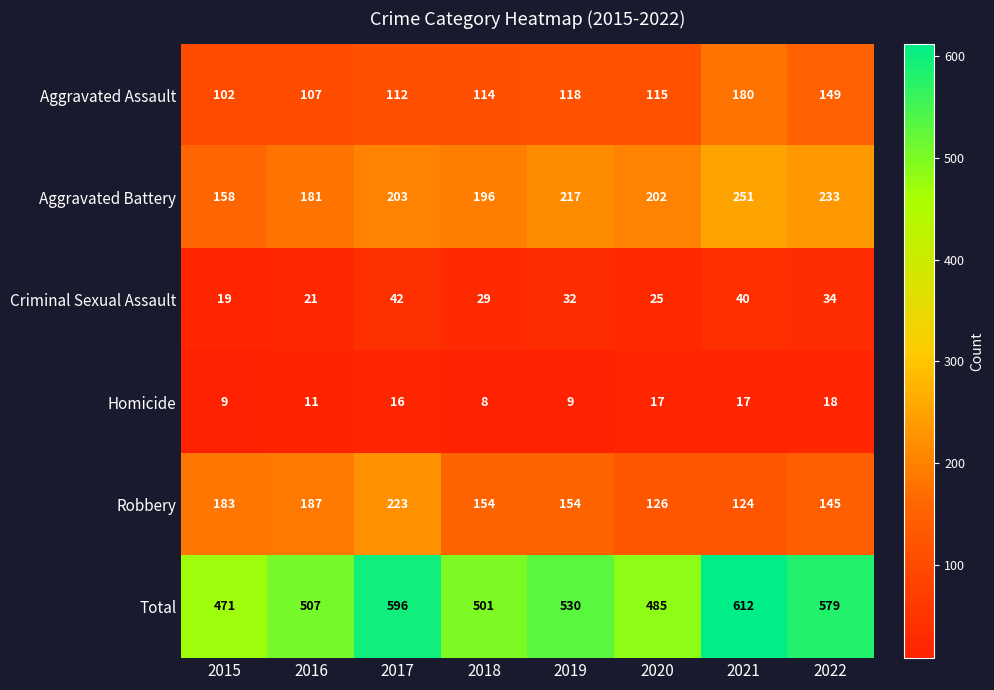

What is the difference between the Aggravated Battery values at 2018 and 2019?

21